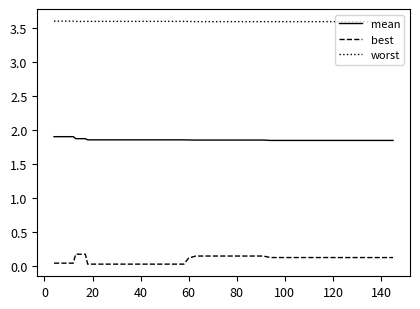

What are all the series names shown in the legend?

mean, best, worst